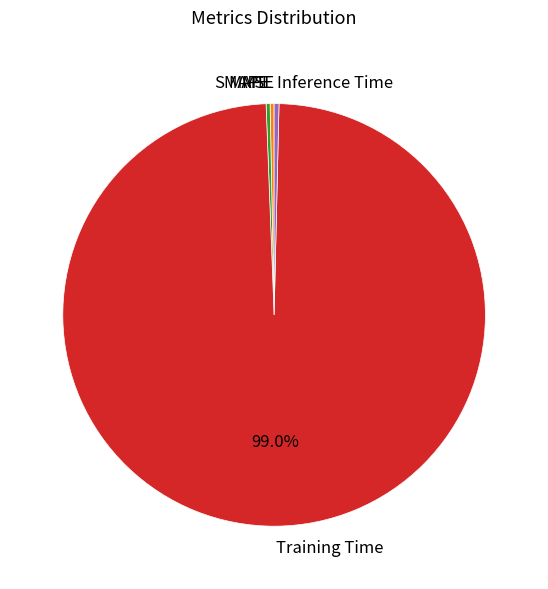

Is it true that MAPE is 0% of the pie?

True